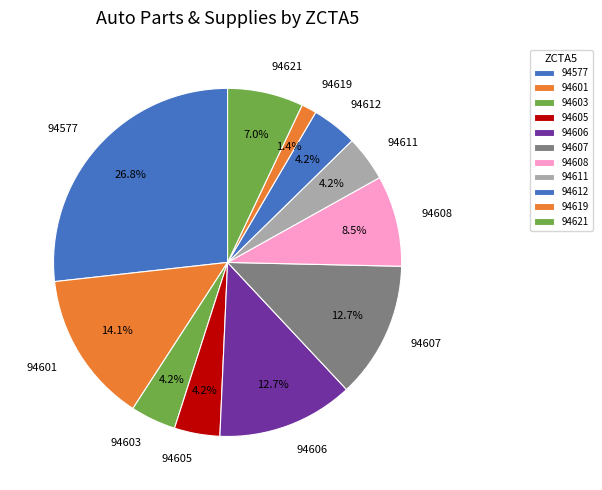

Does any single category account for the majority?

No